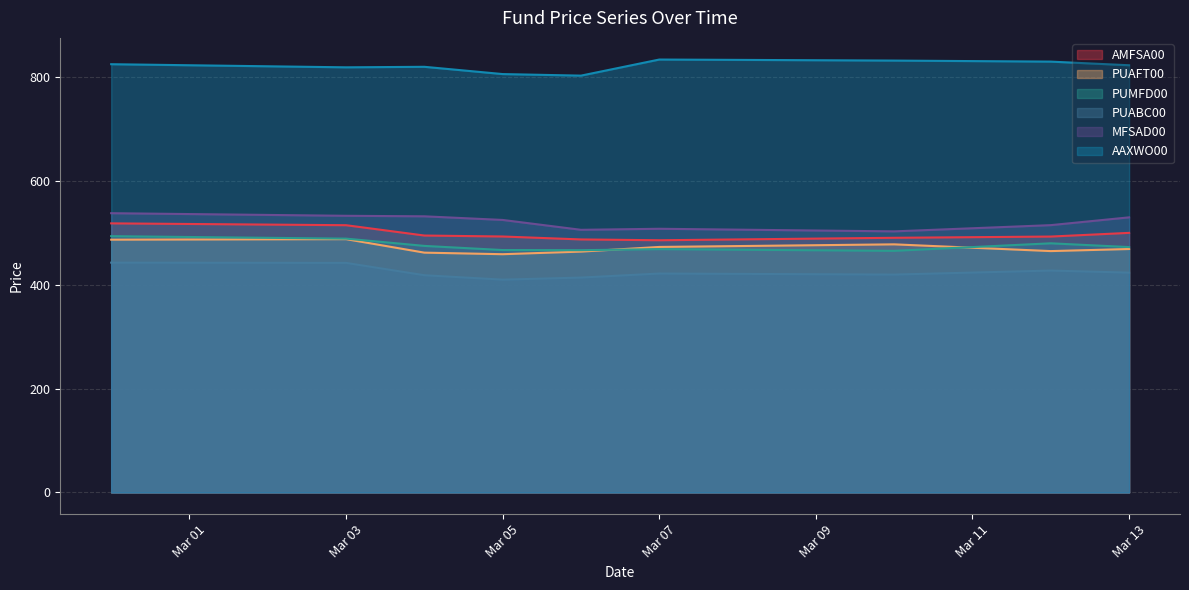

Is the value of AAXWO00 at Mar 05 greater than the value of PUABC00 at Mar 03?

Yes